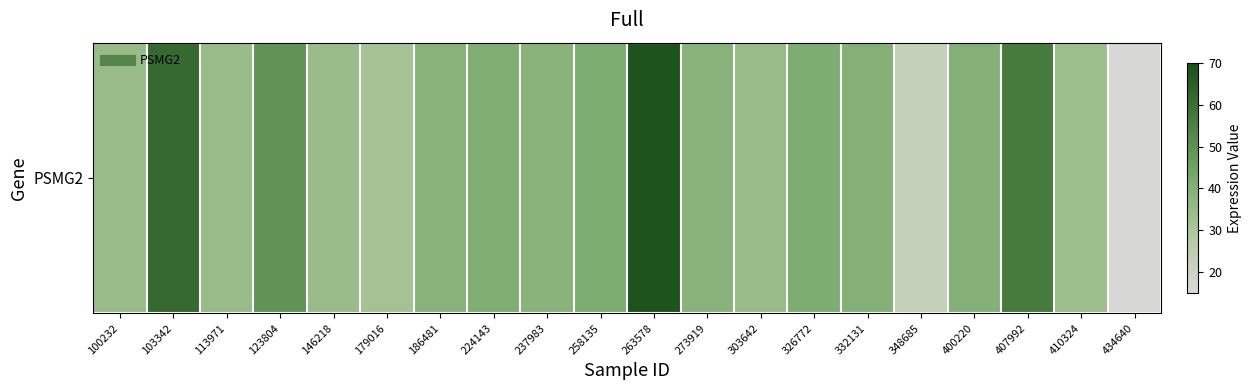

Rank the categories by value from lowest to highest.

434640, 348685, 179016, 410324, 146218, 303642, 100232, 113971, 237983, 186481, 273919, 332131, 400220, 224143, 326772, 258135, 123804, 407992, 103342, 263578